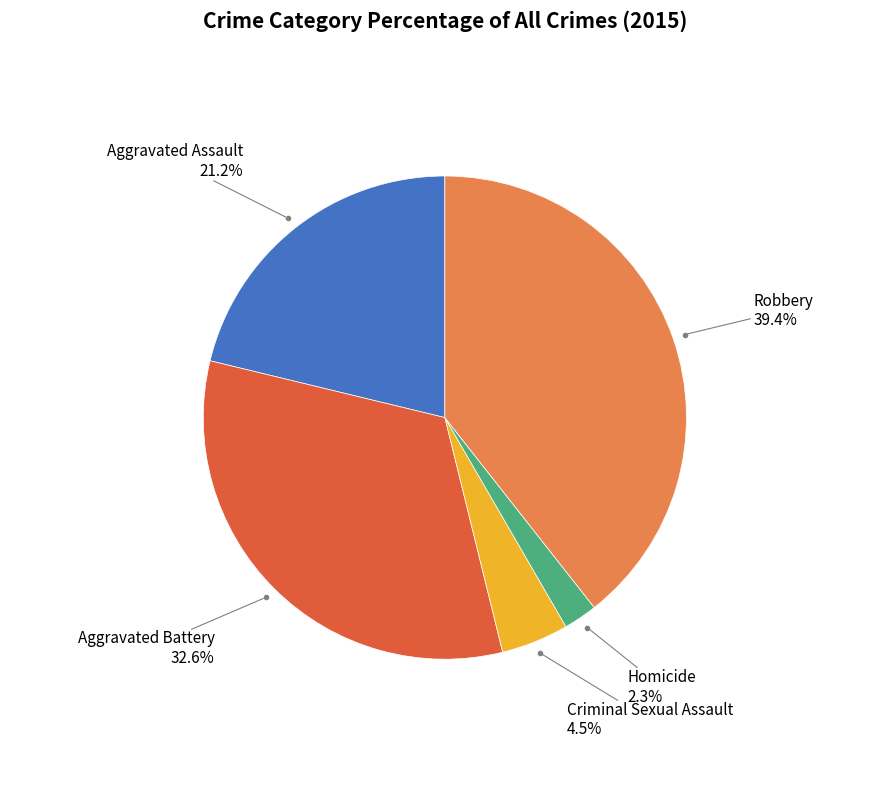

Is there any slice that represents more than half of the pie?

No